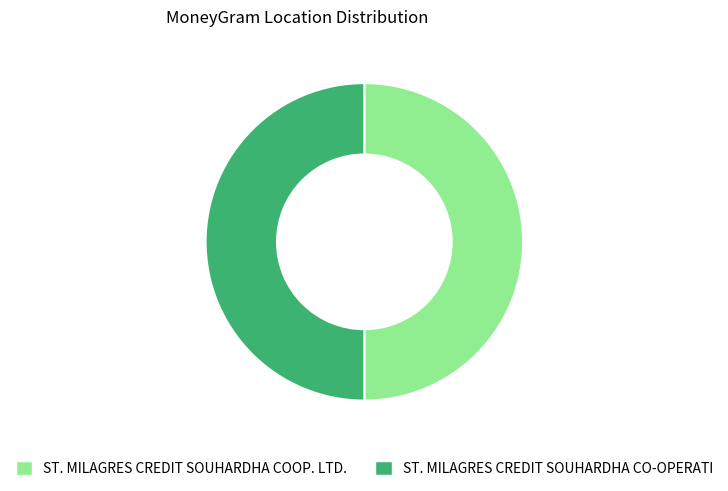

Is it true that ST. MILAGRES CREDIT SOUHARDHA CO-OPERATI is 50% of the pie?

True